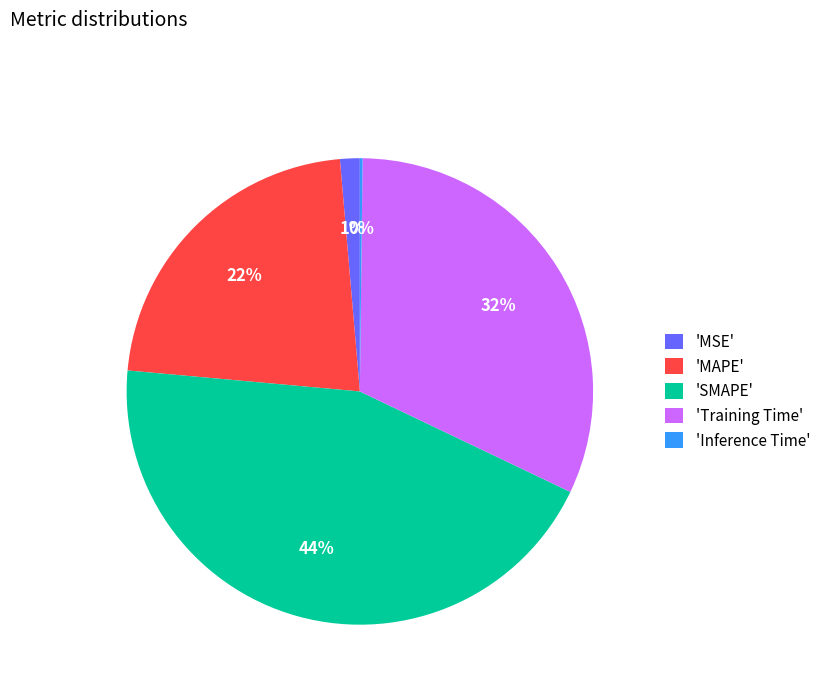

Between 'MSE' and 'SMAPE', which is larger?

'SMAPE'